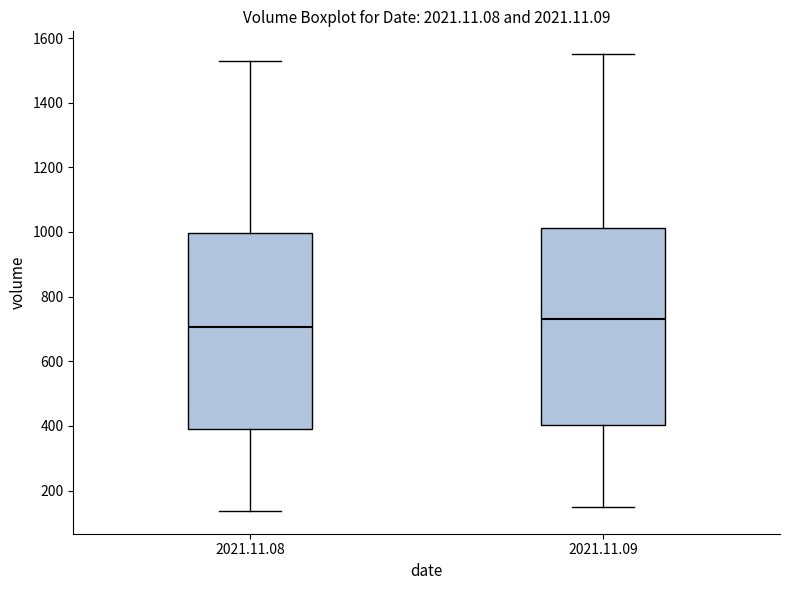

Where does the lower whisker of the box for 2021.11.08 end on the y-axis? The values are not printed on the chart, so give them approximately, as read against the axis.

140